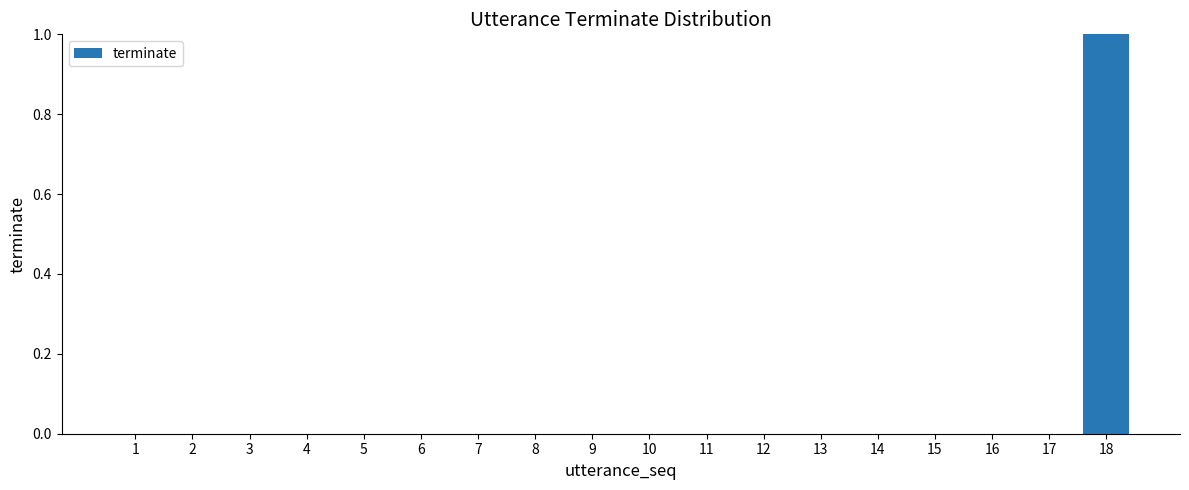

True or false: the data shows 1 at 17.

False